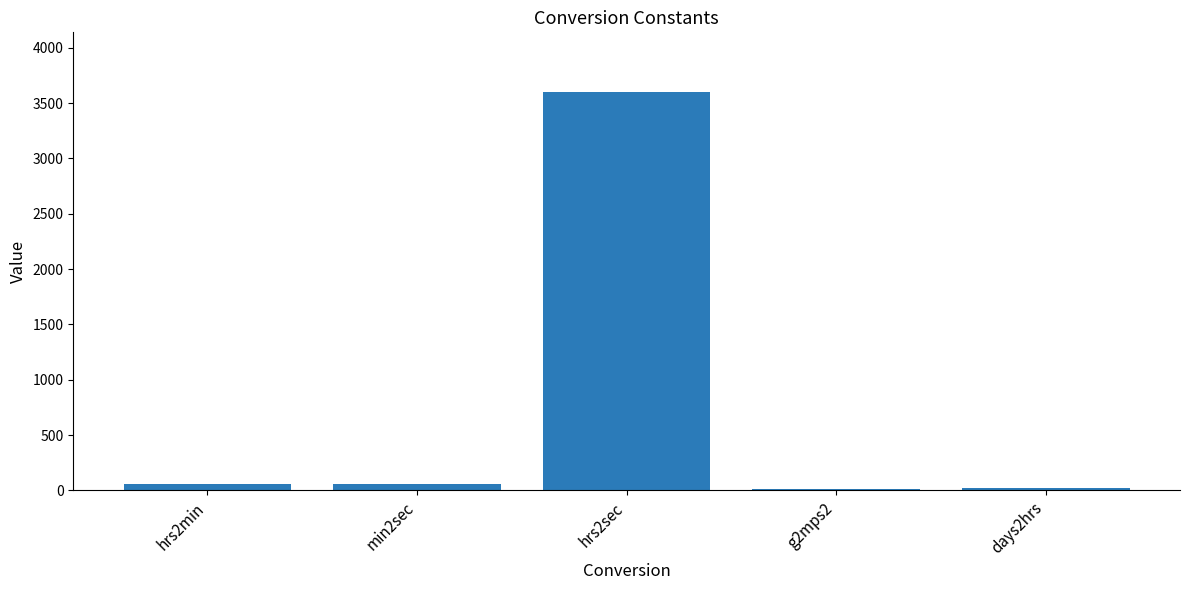

What is the sum of all values?

3753.8